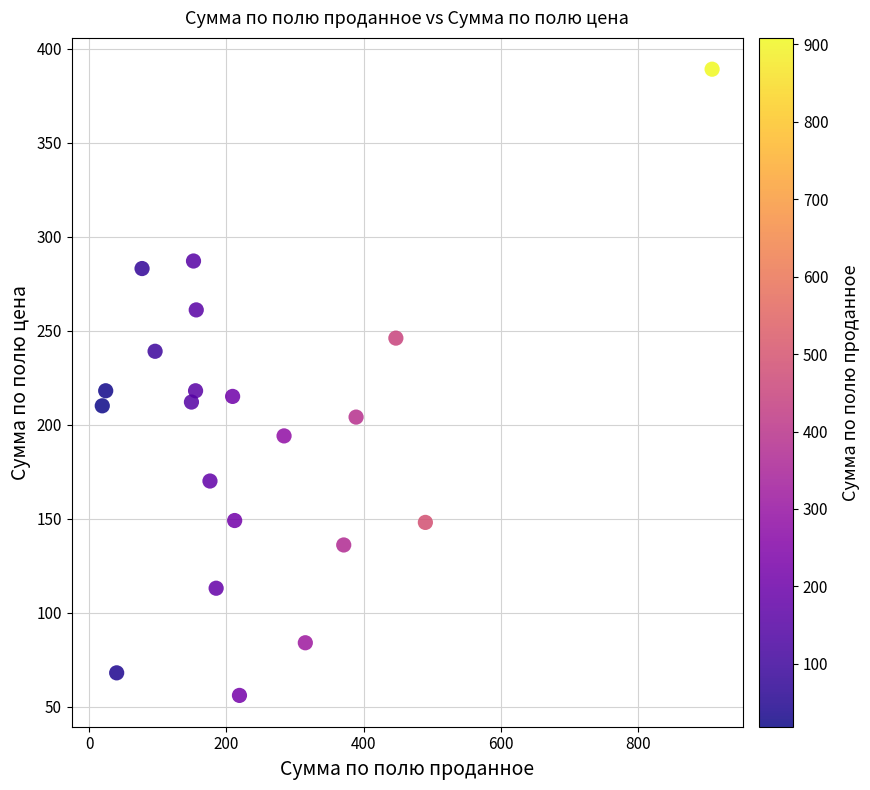

What is the range of Y values (max minus min)?

333